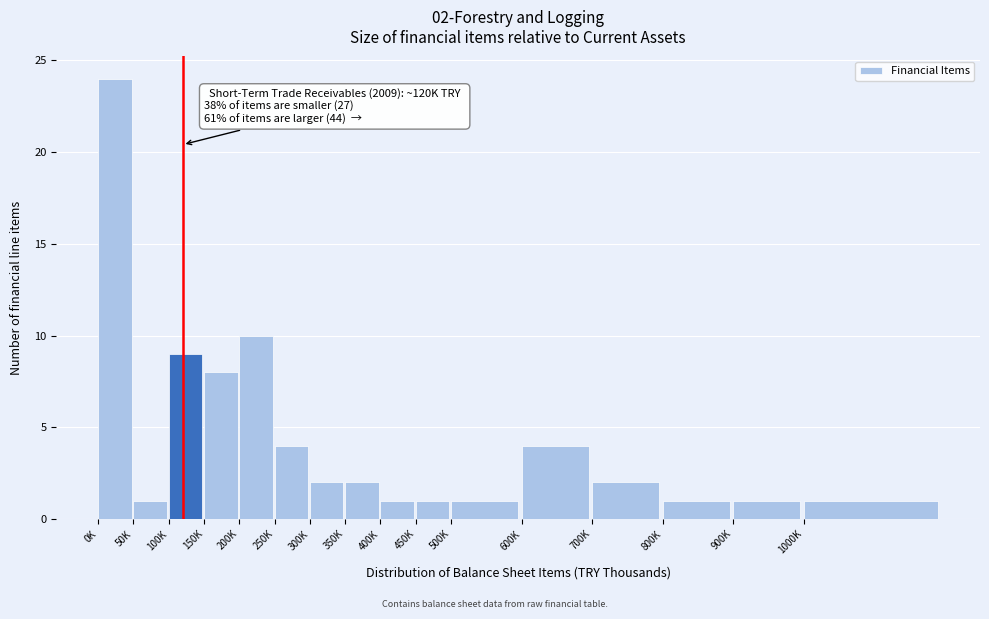

Reading right to left, list all the values displayed in this chart.

1	1	1	2	4	1	1	1	2	2	4	10	8	9	1	24